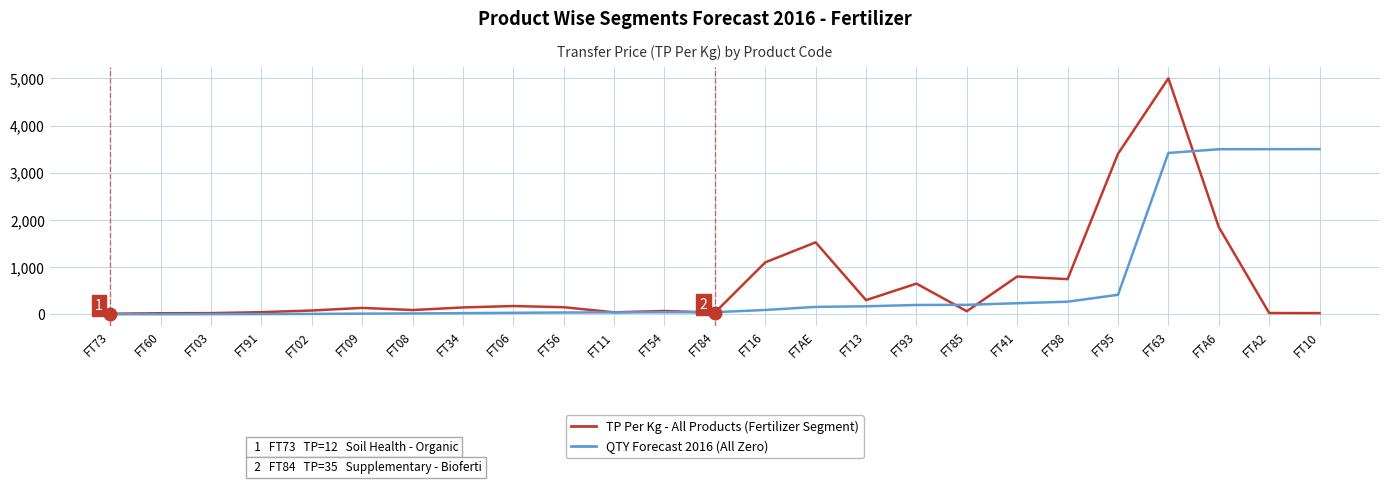

How many series are shown in this chart?

2